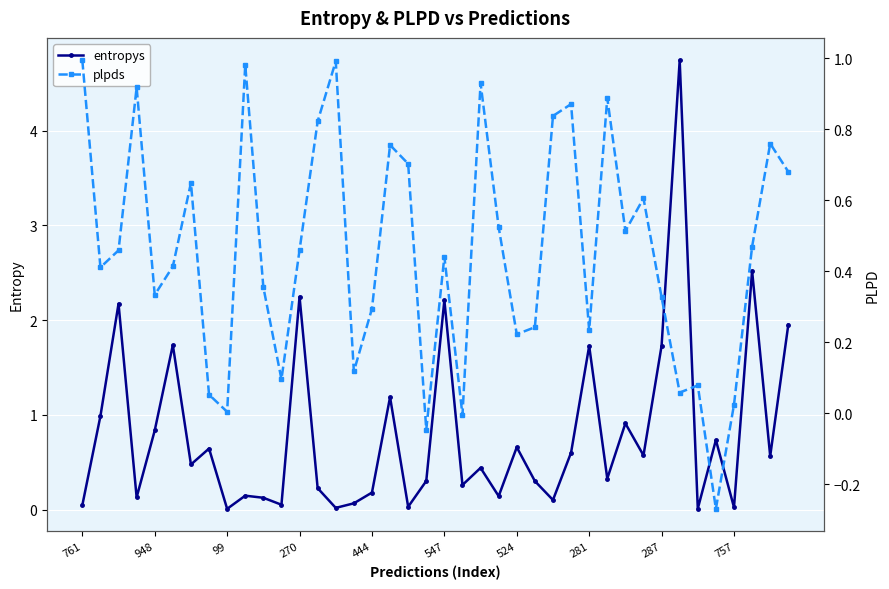

What are all the series names shown in the legend?

entropys, plpds